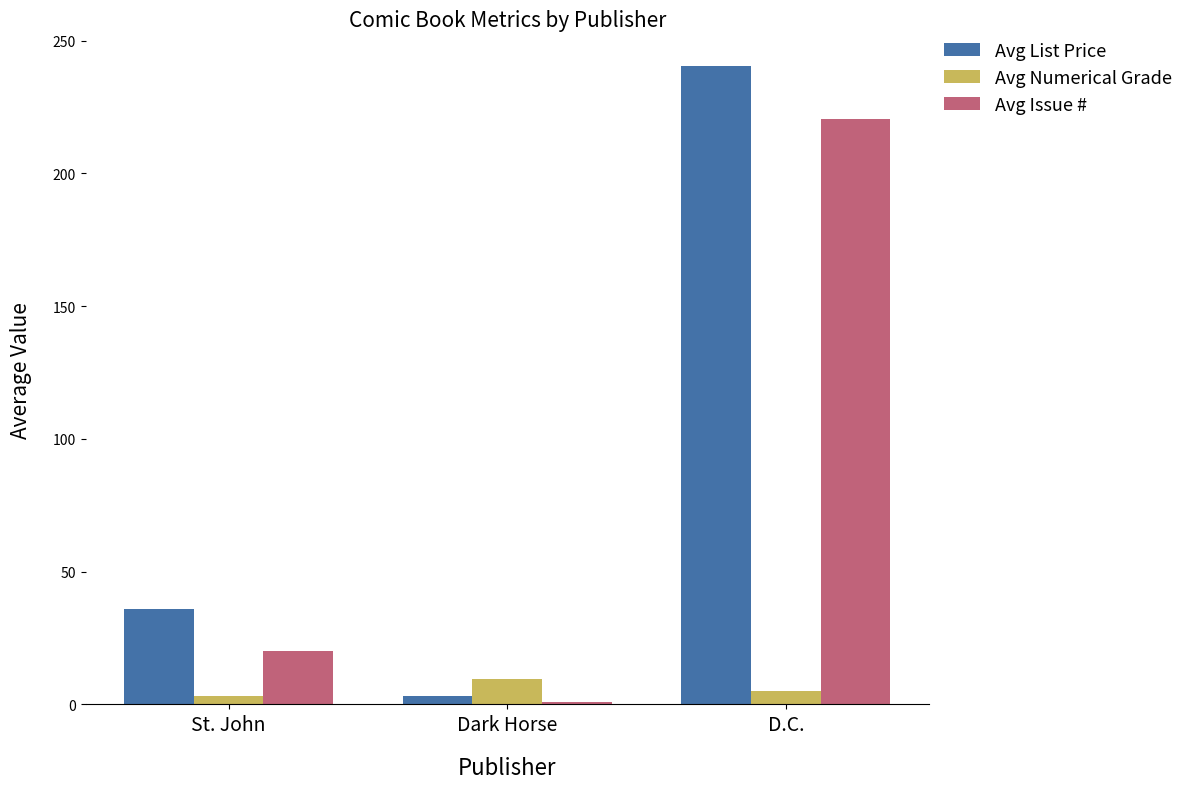

What is the value of the Avg Numerical Grade bar at the 2nd from the left?

9.4